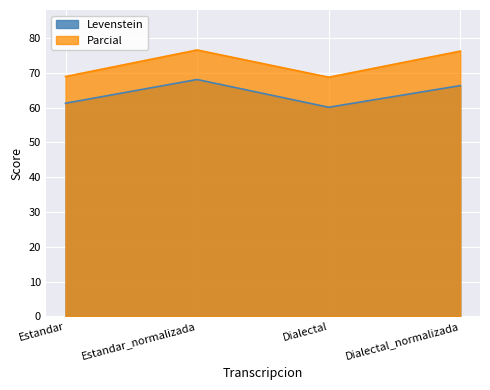

What is the average value of the Levenstein series?

63.9